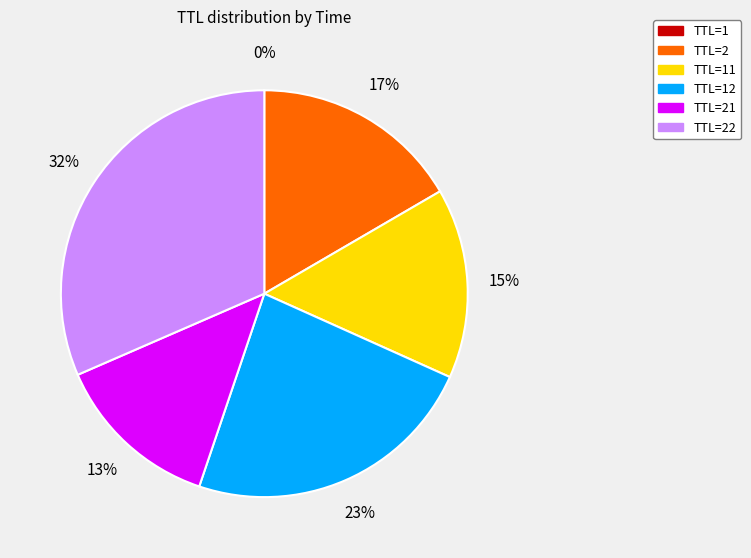

Is there any slice that represents more than half of the pie?

No